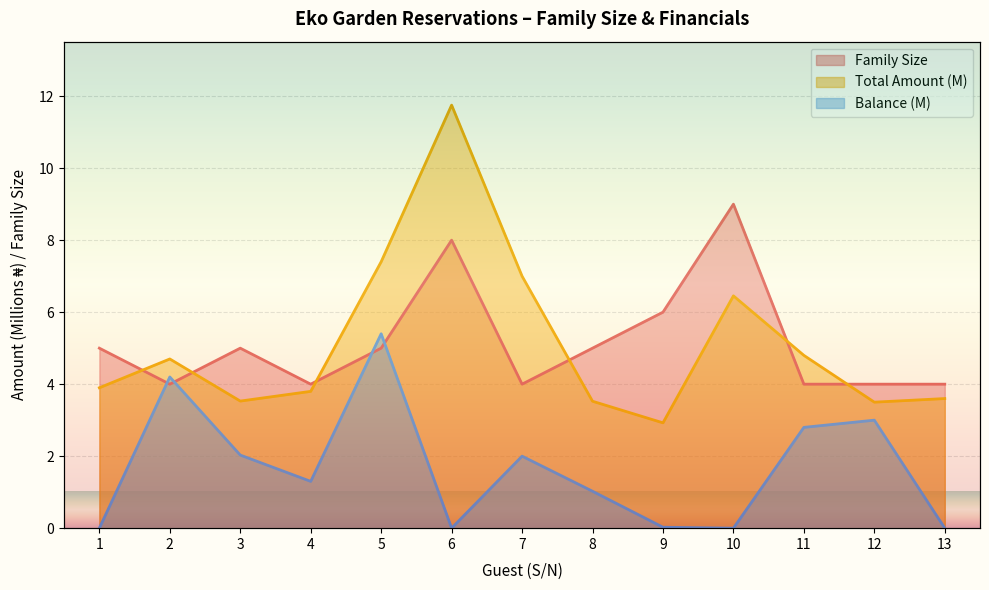

Reading left to right, extract all data points from this chart.

Family Size: 5.0	4.0	5.0	4.0	5.0	8.0	4.0	5.0	6.0	9.0	4.0	4.0	4.0
Total Amount (M): 3.9	4.7	3.5	3.8	7.4	11.8	7.0	3.5	2.9	6.5	4.8	3.5	3.6
Balance (M): 0.0	4.2	2.0	1.3	5.4	0.0	2.0	1.0	0.0	0.0	2.8	3.0	0.0